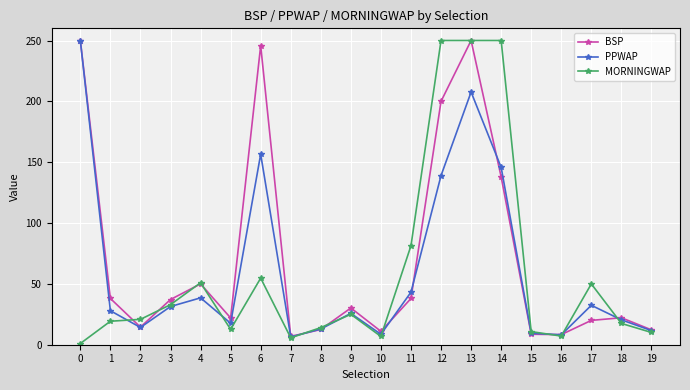

What is the average value of the MORNINGWAP series?

58.5